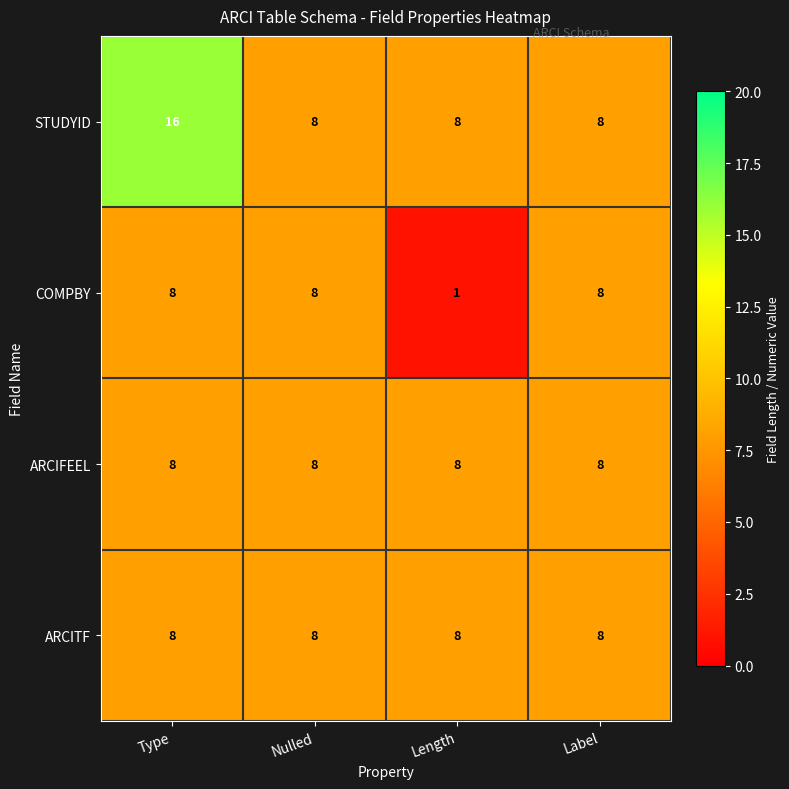

Which category has the lowest value across all series?

Length